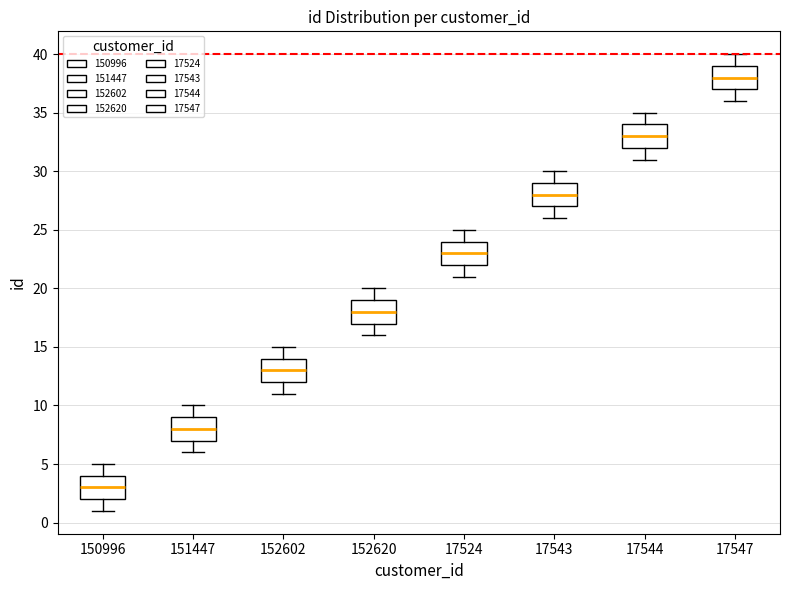

Reading left to right, read every box against the y-axis: the position of its median line, the range the box covers, and the ends of its whiskers. The values are not printed on the chart, so give them approximately, as read against the axis.

150996: median 3, box 2 to 4, whiskers 1 to 5
151447: median 8, box 7 to 9, whiskers 6 to 10
152602: median 13, box 12 to 14, whiskers 11 to 15
152620: median 18, box 17 to 19, whiskers 16 to 20
17524: median 23, box 22 to 24, whiskers 21 to 25
17543: median 28, box 27 to 29, whiskers 26 to 30
17544: median 33, box 32 to 34, whiskers 31 to 35
17547: median 38, box 37 to 39, whiskers 36 to 40